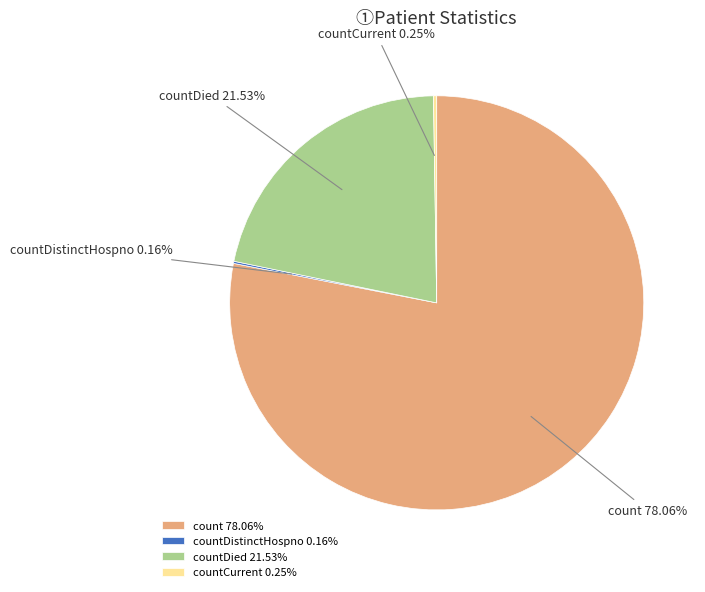

Approximately how many times larger is the value at count compared to countDied?

3.6